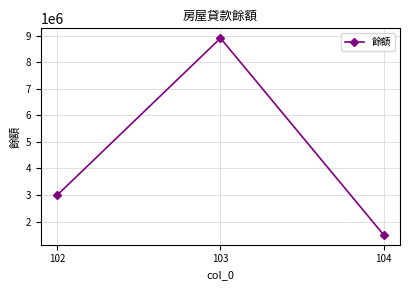

The chart shows a value of 1678075 at 102. True or false?

False